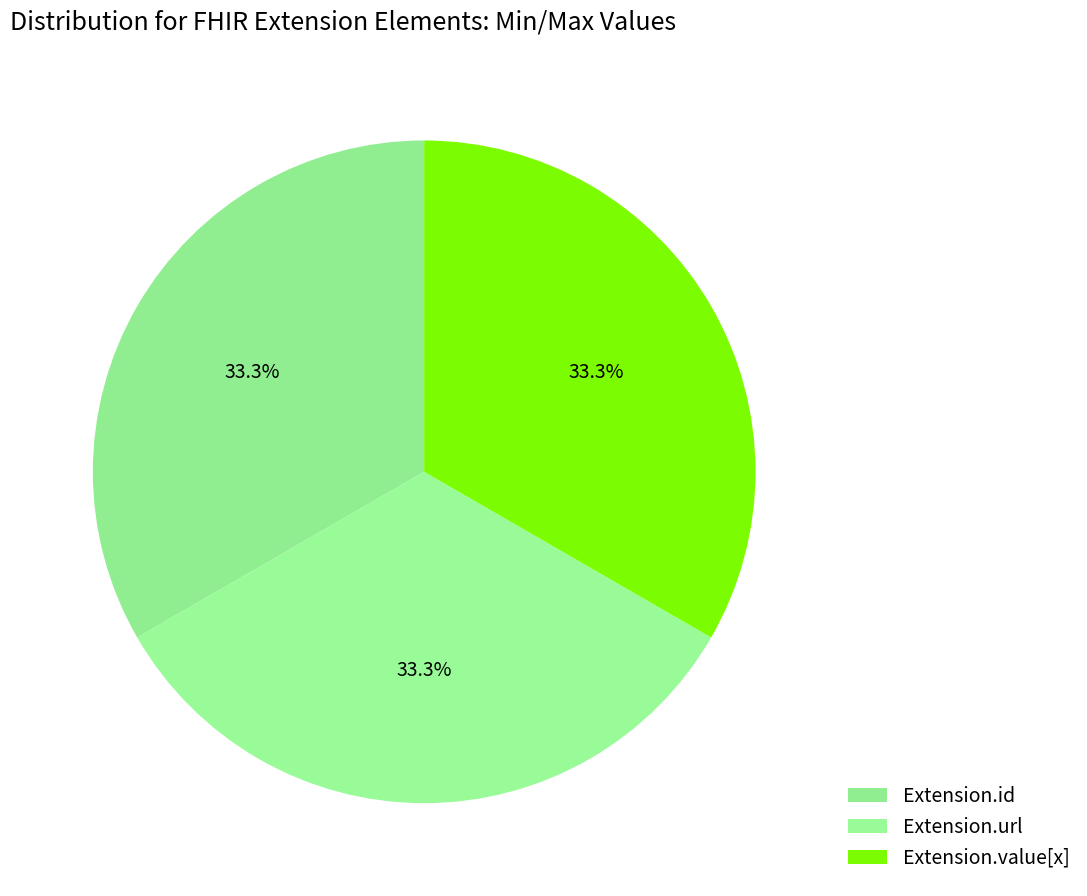

How many slices are in this pie chart?

3